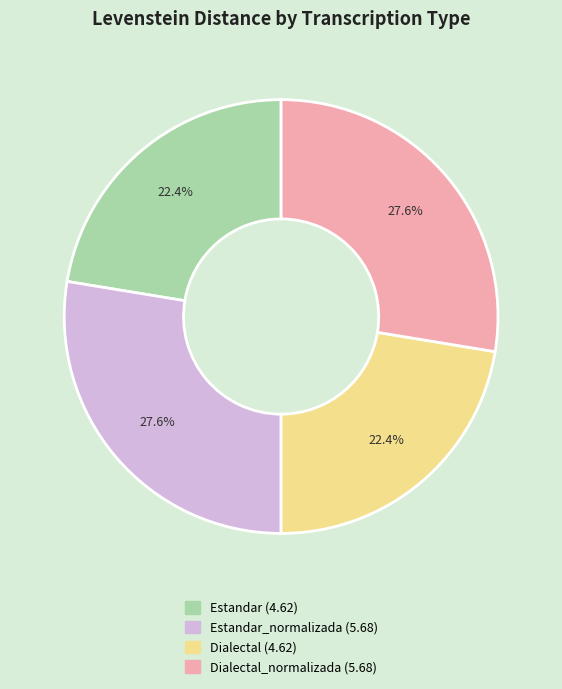

Is there a majority slice in this chart?

No